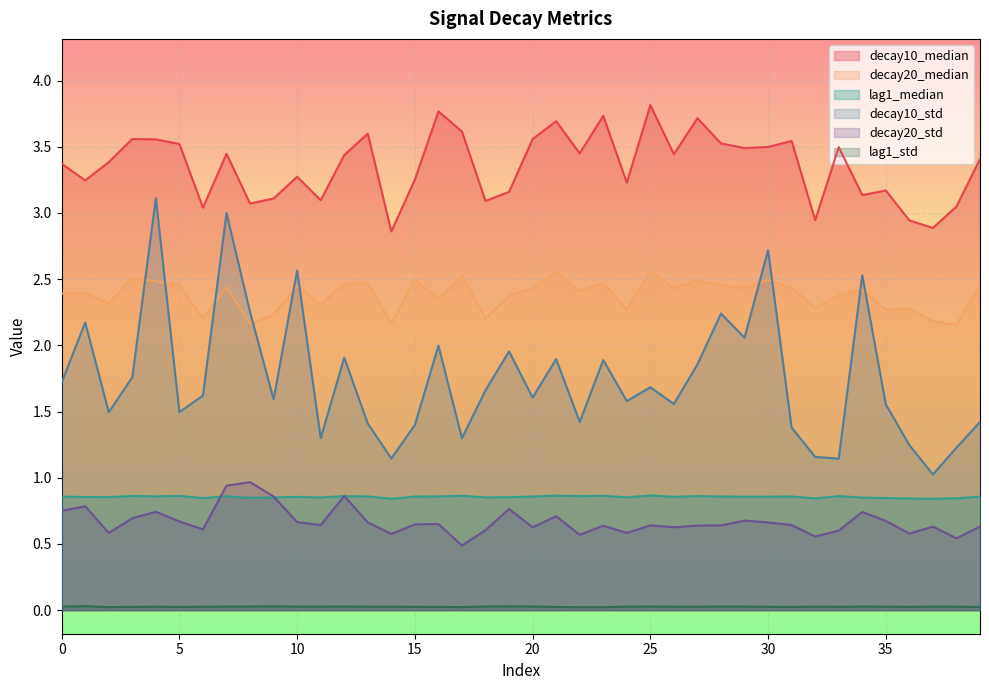

Reading left to right, transcribe all the data shown in this chart.

decay10_median: 0=3.4	1=3.2	2=3.4	3=3.6	4=3.6	5=3.5	6=3.0	7=3.4	8=3.1	9=3.1	10=3.3	11=3.1	12=3.4	13=3.6	14=2.9	15=3.3	16=3.8	17=3.6	18=3.1	19=3.2	20=3.6	21=3.7	22=3.5	23=3.7	24=3.2	25=3.8	26=3.4	27=3.7	28=3.5	29=3.5	30=3.5	31=3.5	32=2.9	33=3.5	34=3.1	35=3.2	36=2.9	37=2.9	38=3.0	39=3.4
decay20_median: 0=2.4	1=2.4	2=2.3	3=2.5	4=2.5	5=2.5	6=2.2	7=2.4	8=2.2	9=2.2	10=2.4	11=2.3	12=2.5	13=2.5	14=2.2	15=2.5	16=2.3	17=2.5	18=2.2	19=2.4	20=2.4	21=2.6	22=2.4	23=2.5	24=2.3	25=2.6	26=2.4	27=2.5	28=2.5	29=2.4	30=2.5	31=2.4	32=2.3	33=2.4	34=2.4	35=2.3	36=2.3	37=2.2	38=2.2	39=2.5
lag1_median: 0=0.9	1=0.9	2=0.9	3=0.9	4=0.9	5=0.9	6=0.8	7=0.9	8=0.8	9=0.9	10=0.9	11=0.9	12=0.9	13=0.9	14=0.8	15=0.9	16=0.9	17=0.9	18=0.9	19=0.9	20=0.9	21=0.9	22=0.9	23=0.9	24=0.9	25=0.9	26=0.9	27=0.9	28=0.9	29=0.9	30=0.9	31=0.9	32=0.8	33=0.9	34=0.8	35=0.8	36=0.8	37=0.8	38=0.8	39=0.9
decay10_std: 0=1.7	1=2.2	2=1.5	3=1.8	4=3.1	5=1.5	6=1.6	7=3.0	8=2.3	9=1.6	10=2.6	11=1.3	12=1.9	13=1.4	14=1.1	15=1.4	16=2.0	17=1.3	18=1.7	19=2.0	20=1.6	21=1.9	22=1.4	23=1.9	24=1.6	25=1.7	26=1.6	27=1.9	28=2.2	29=2.1	30=2.7	31=1.4	32=1.2	33=1.1	34=2.5	35=1.6	36=1.2	37=1.0	38=1.2	39=1.4
decay20_std: 0=0.7	1=0.8	2=0.6	3=0.7	4=0.7	5=0.7	6=0.6	7=0.9	8=1.0	9=0.9	10=0.7	11=0.6	12=0.9	13=0.7	14=0.6	15=0.6	16=0.7	17=0.5	18=0.6	19=0.8	20=0.6	21=0.7	22=0.6	23=0.6	24=0.6	25=0.6	26=0.6	27=0.6	28=0.6	29=0.7	30=0.7	31=0.6	32=0.6	33=0.6	34=0.7	35=0.7	36=0.6	37=0.6	38=0.5	39=0.6
lag1_std: 0=0.0	1=0.0	2=0.0	3=0.0	4=0.0	5=0.0	6=0.0	7=0.0	8=0.0	9=0.0	10=0.0	11=0.0	12=0.0	13=0.0	14=0.0	15=0.0	16=0.0	17=0.0	18=0.0	19=0.0	20=0.0	21=0.0	22=0.0	23=0.0	24=0.0	25=0.0	26=0.0	27=0.0	28=0.0	29=0.0	30=0.0	31=0.0	32=0.0	33=0.0	34=0.0	35=0.0	36=0.0	37=0.0	38=0.0	39=0.0